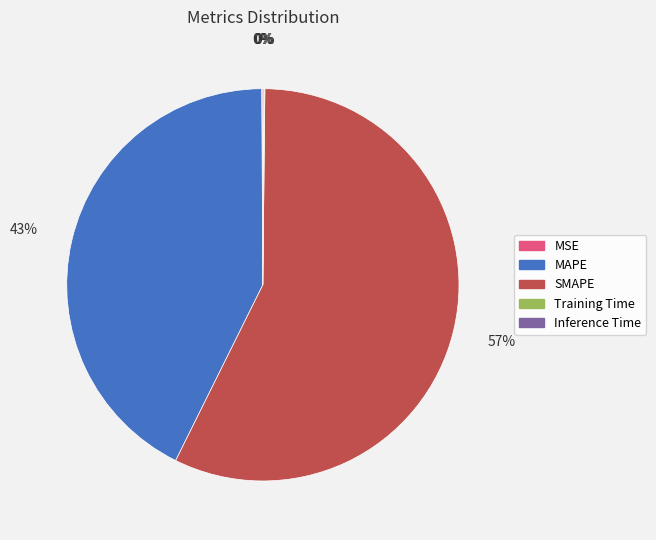

Is it true that MAPE is 43% of the pie?

True